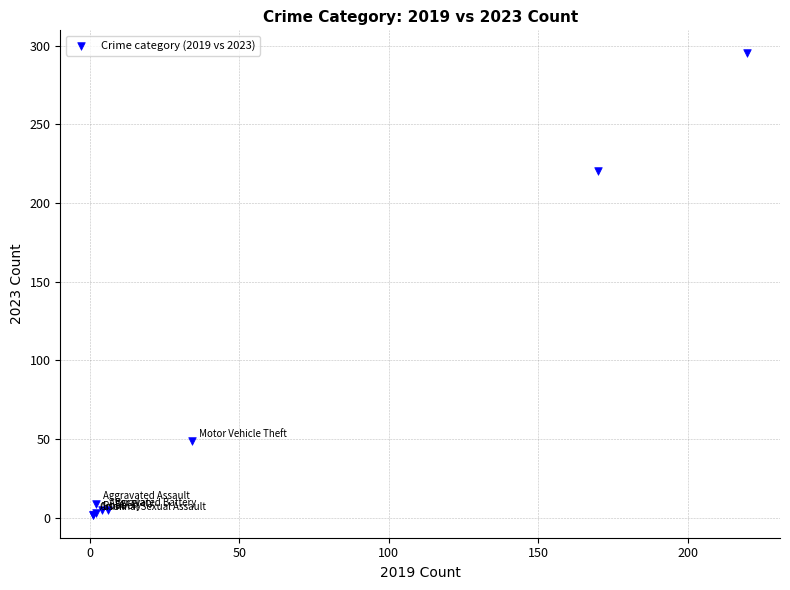

What Y value in the scatter plot is closest to 148?

220